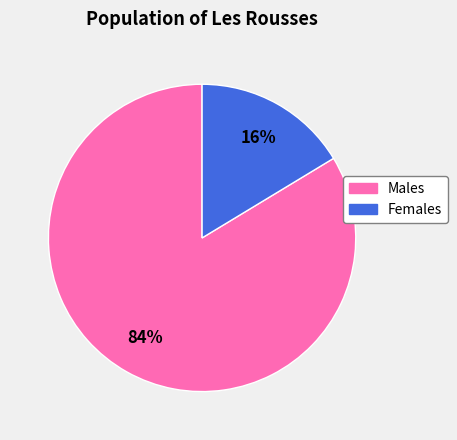

Does any single category account for the majority?

Yes